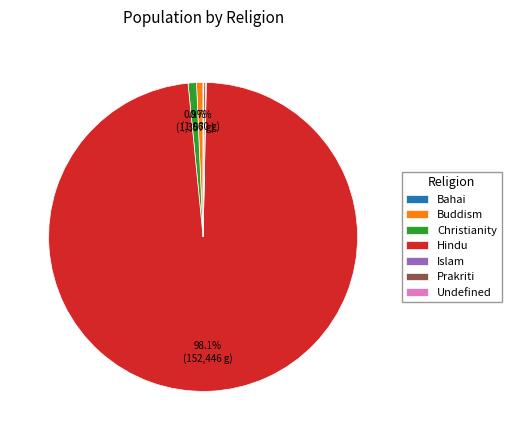

True or false: Buddism accounts for 1% of the total.

True